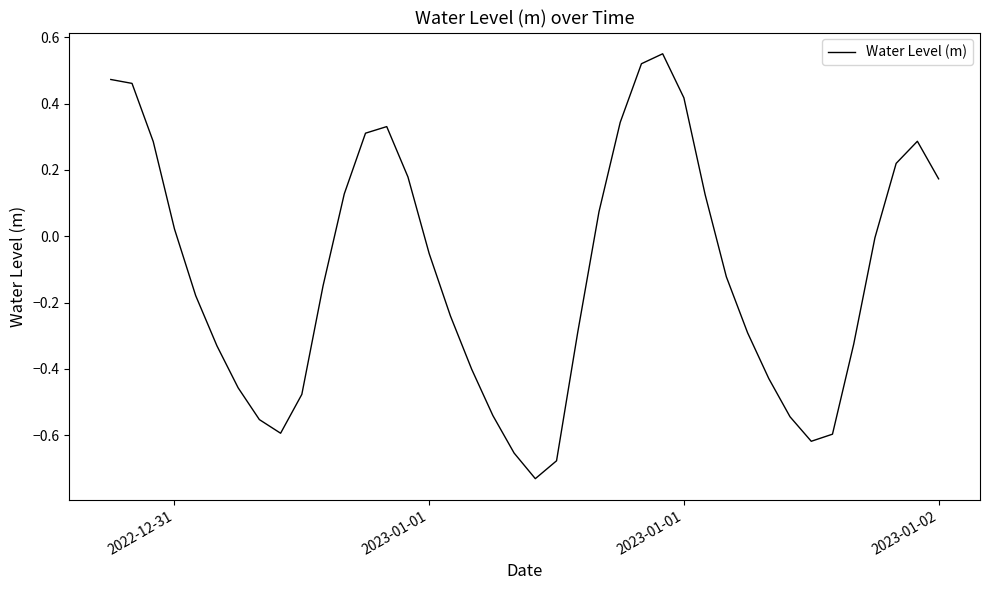

What is the difference between the second highest and second lowest values?

1.2